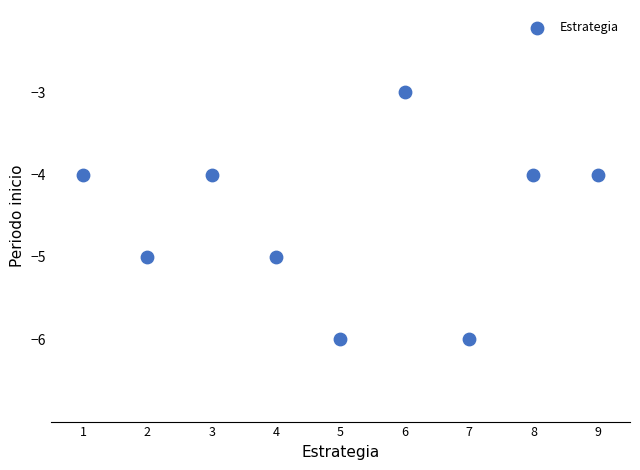

What is the average Y value?

-5